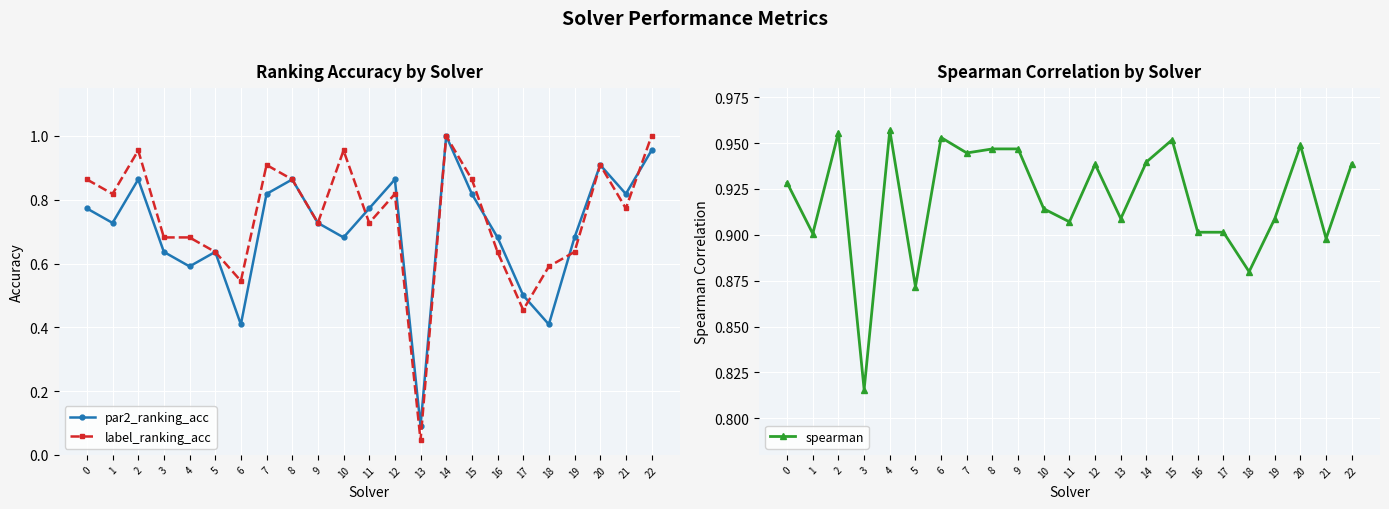

The spearman series shows 0.9 at 0. True or false?

True